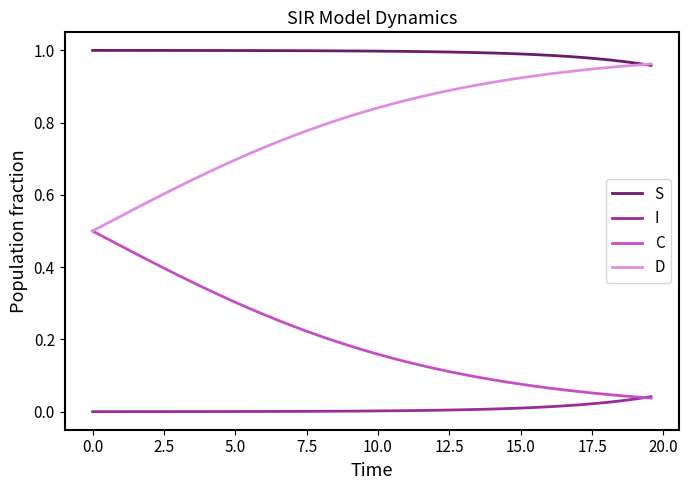

List the series in order of their overall mean, highest first.

S, D, C, I